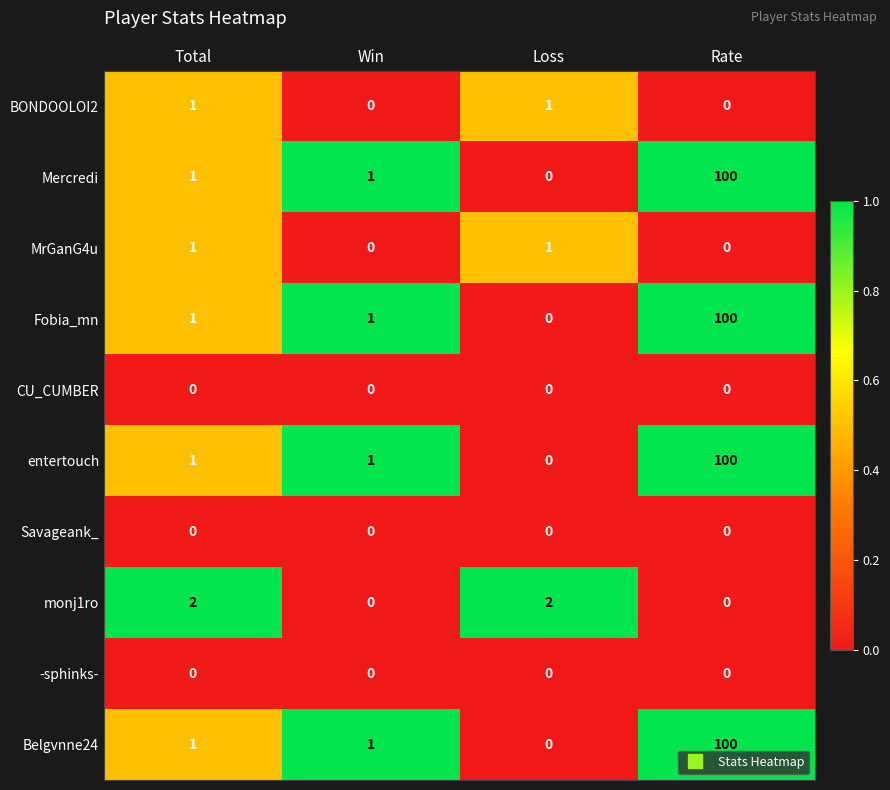

How many distinct data groups are displayed?

10